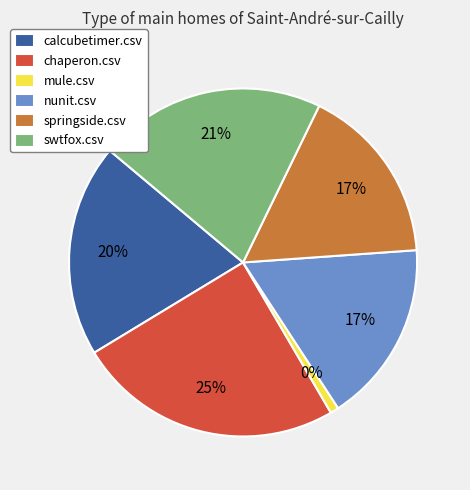

To the nearest percent, what portion does chaperon.csv represent?

25%